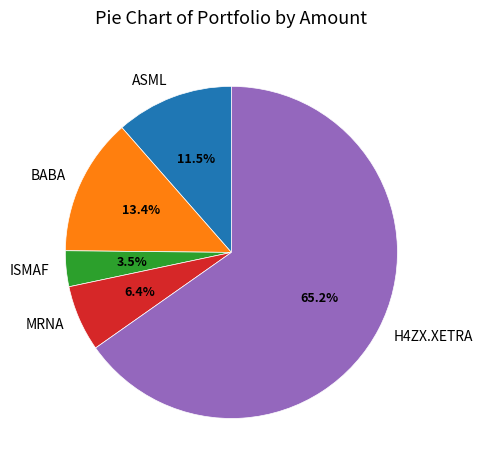

How many segments does this pie chart have?

5